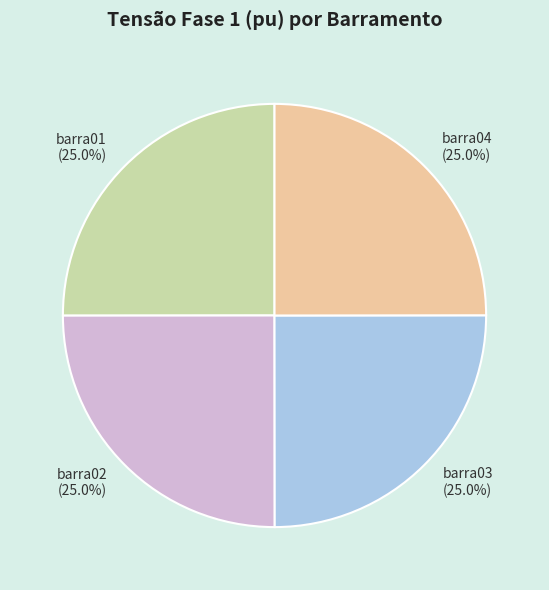

Count the number of slices in the pie.

4